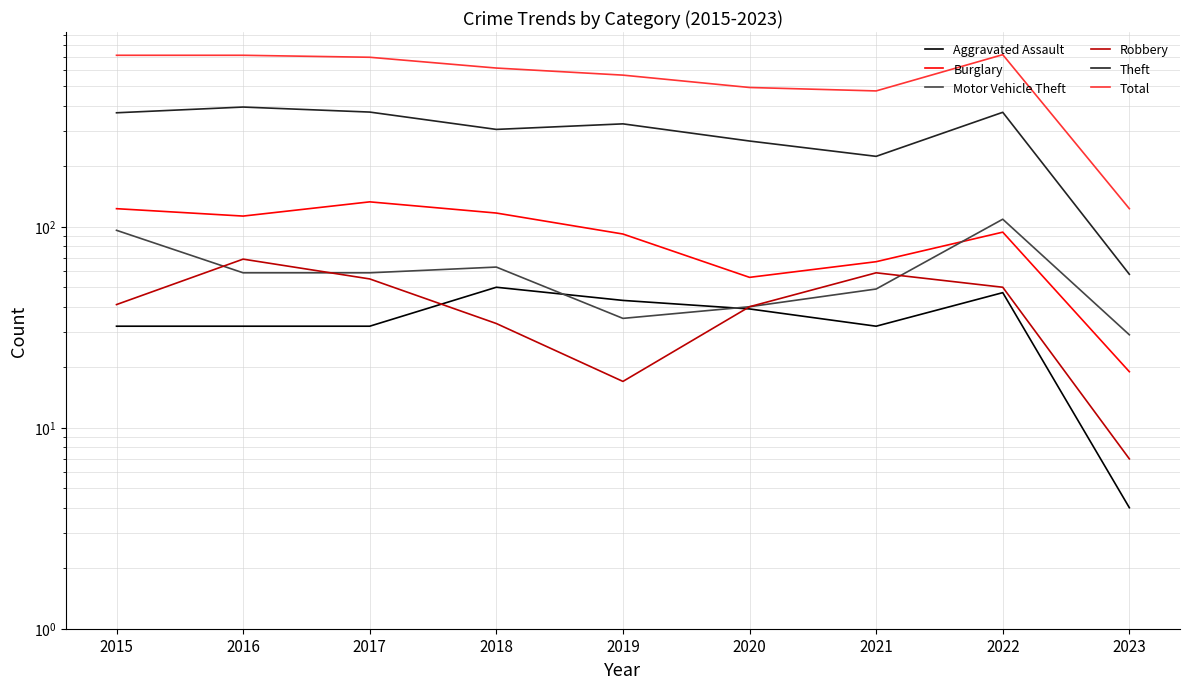

Is the value of Burglary at 2019 greater than the value of Total at 2019?

No